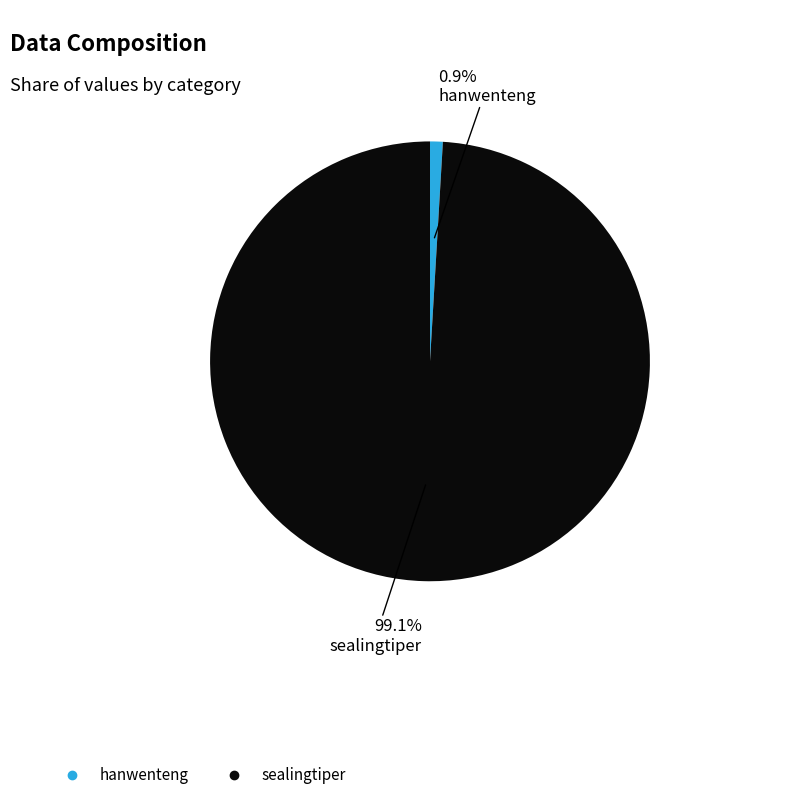

Combined, what portion of the pie is hanwenteng and sealingtiper?

100.0%